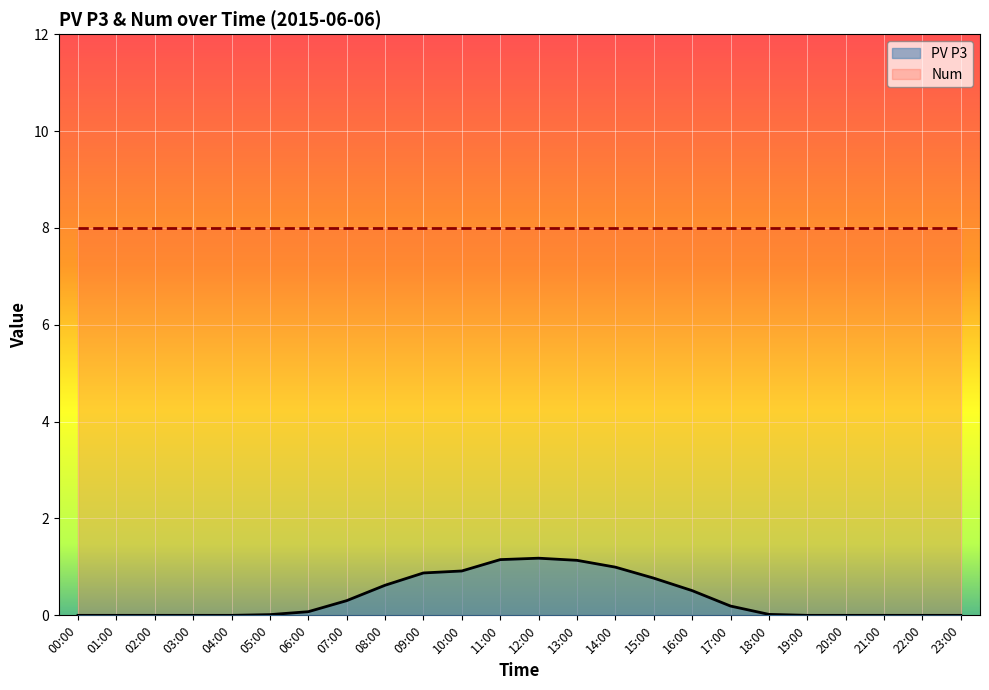

What is the difference between the maximum and minimum values?

1.2